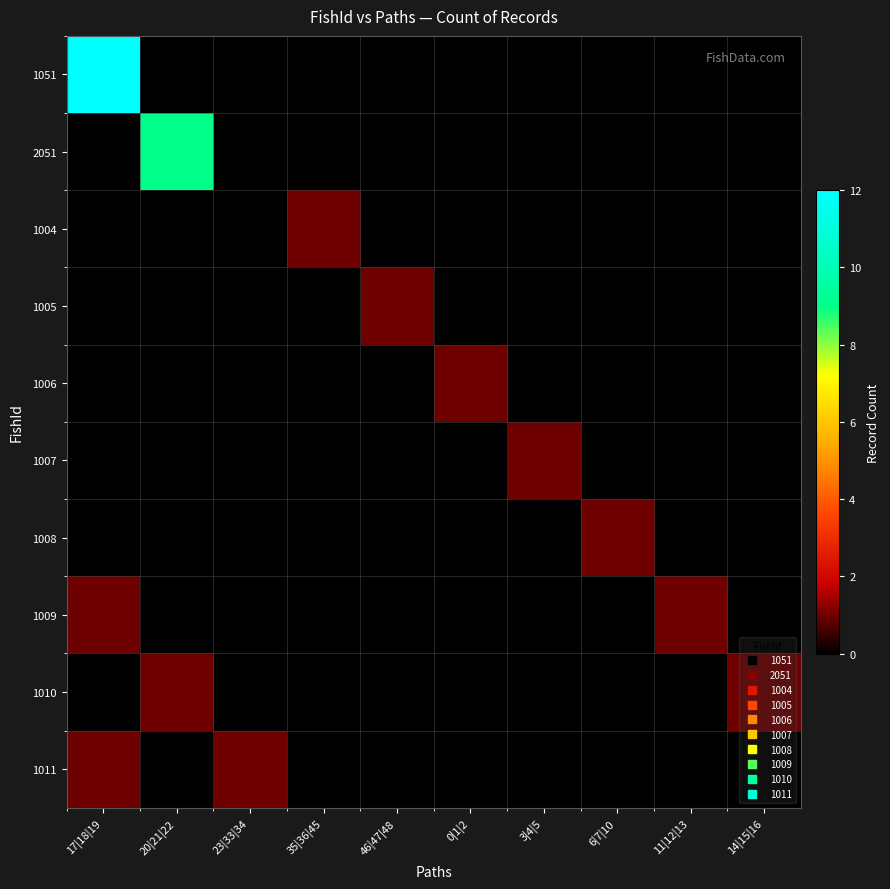

Between 20|21|22 and 14|15|16, which series saw the biggest shift?

2051